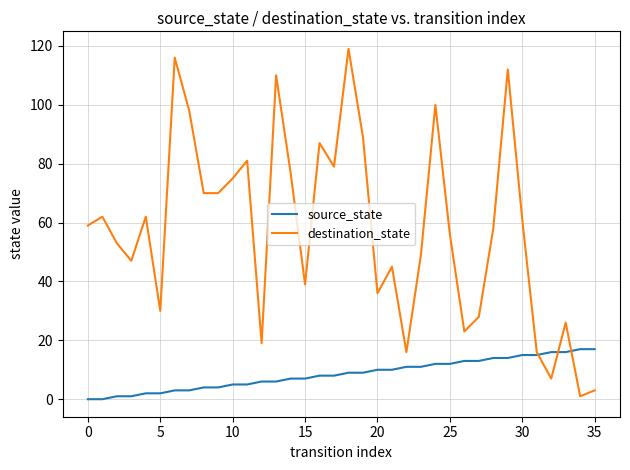

Which series has the largest total across all categories?

destination_state